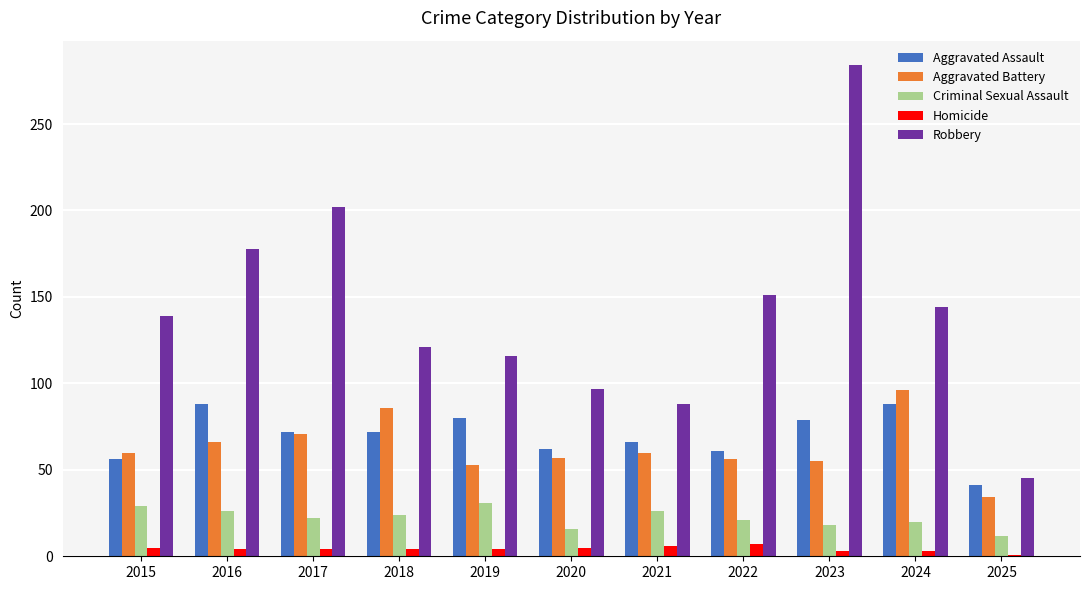

How many series are shown in this chart?

5